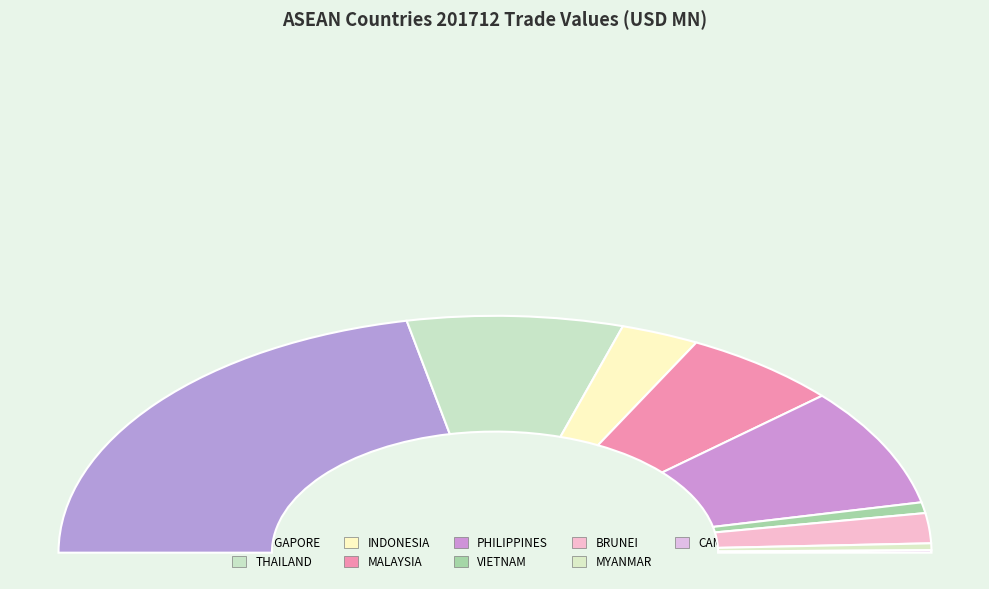

Is THAILAND the majority of the pie?

No